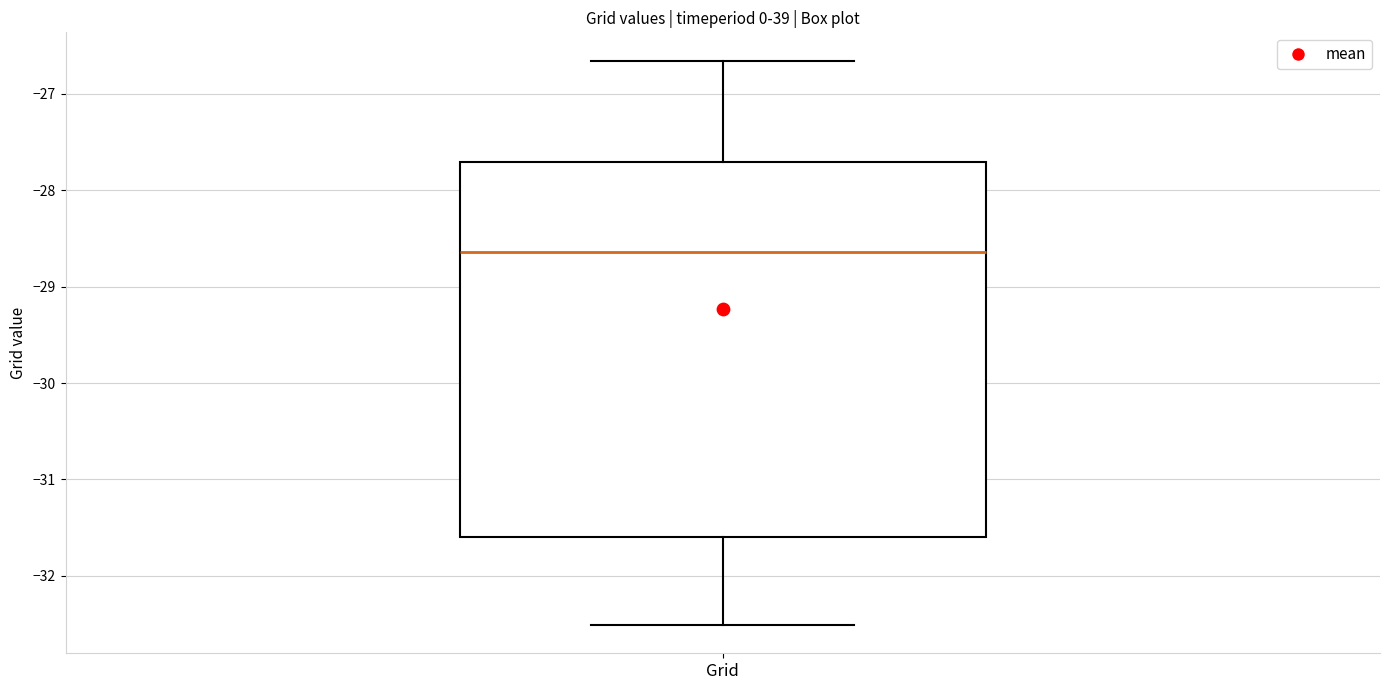

Read this box plot against the y-axis: the position of the median line, the range covered by the box, and the ends of both whiskers. The values are not printed on the chart, so give them approximately, as read against the axis.

median -28.6, box -31.6 to -27.7, whiskers -32.5 to -26.7